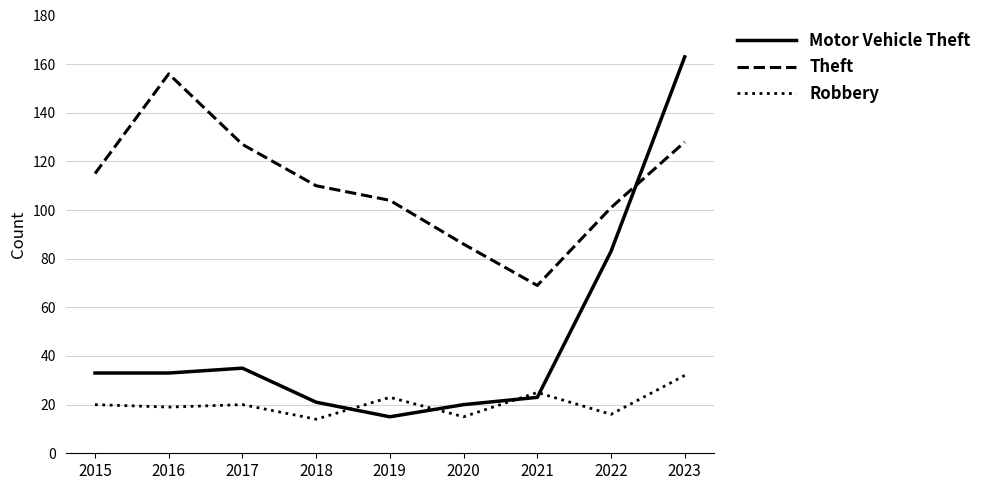

What is the difference between the Theft values at 2019 and 2023?

24